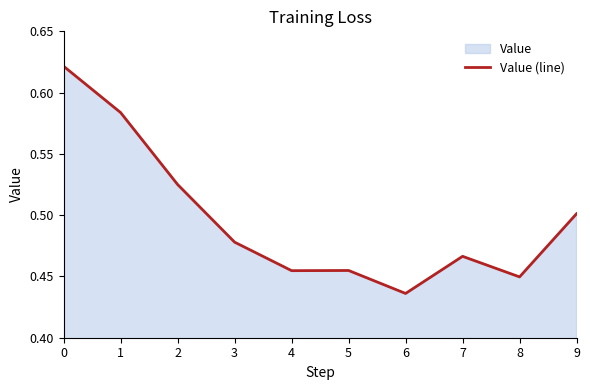

The value at 3 is 0.5. True or false?

True